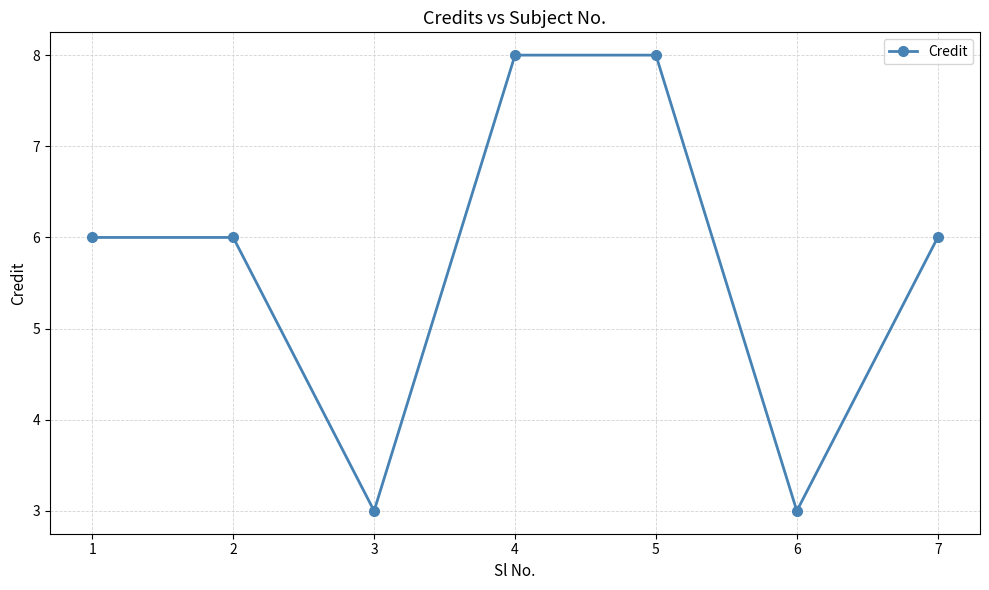

What is the minimum value shown in the chart?

3